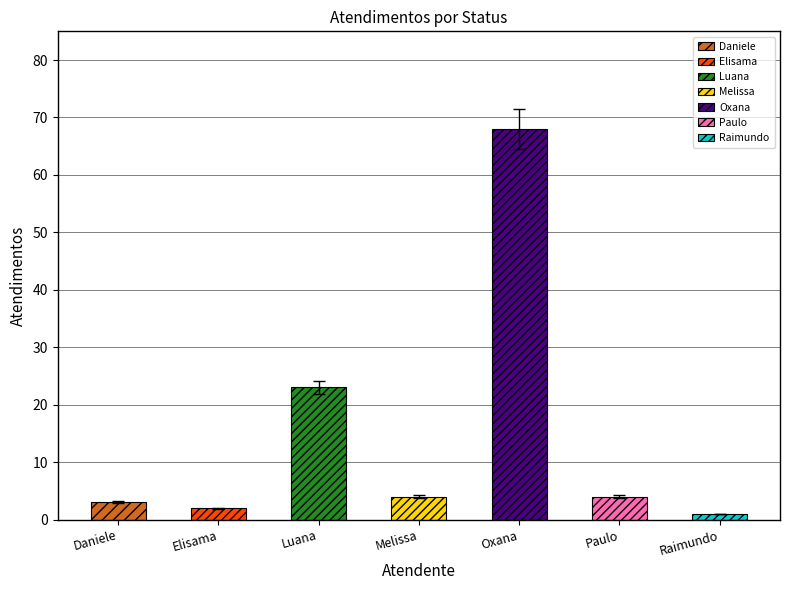

The value at Luana Cristine Sa dos Santos is 23. True or false?

True